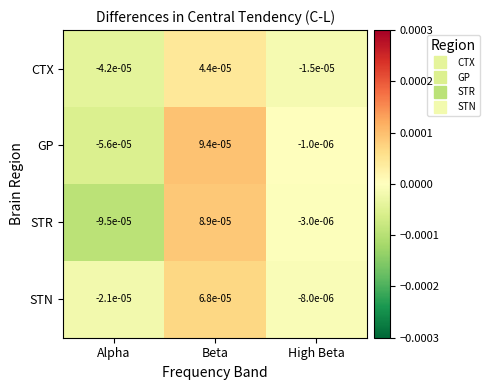

Which series changed the most between Beta and High Beta?

GP